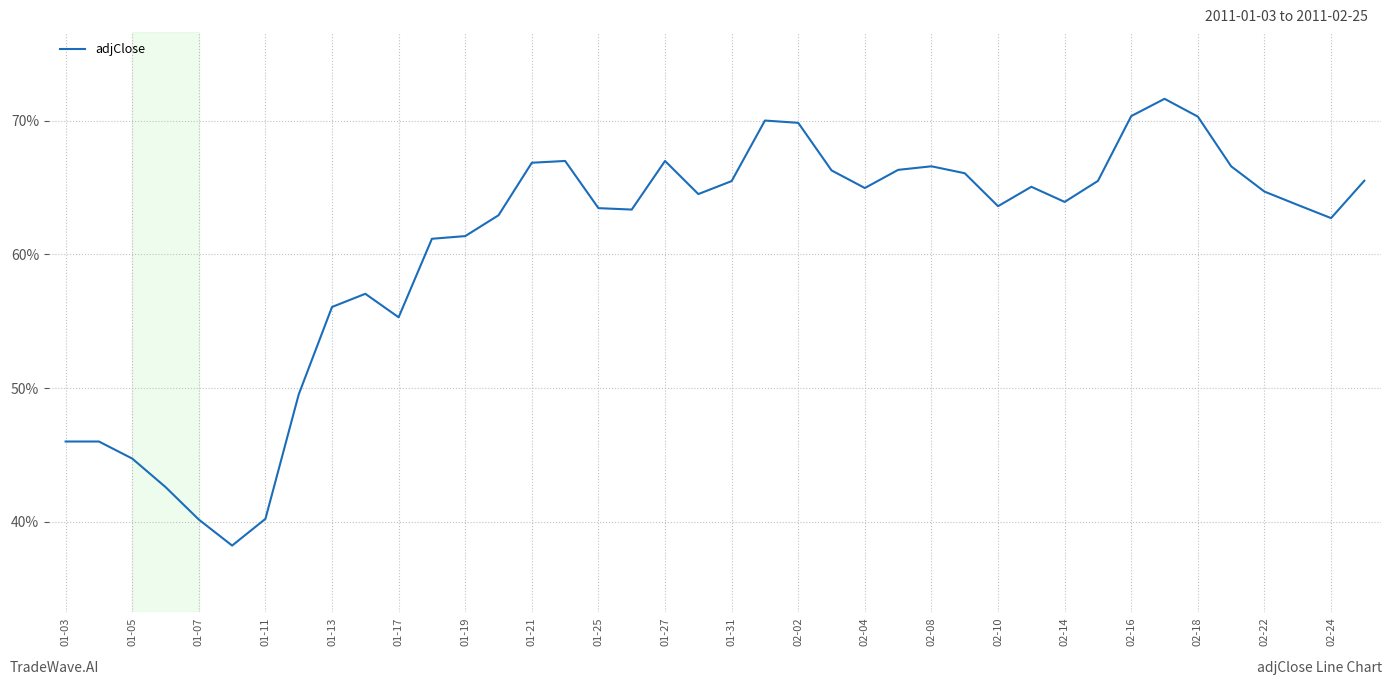

What is the minimum value shown in the chart?

38.2